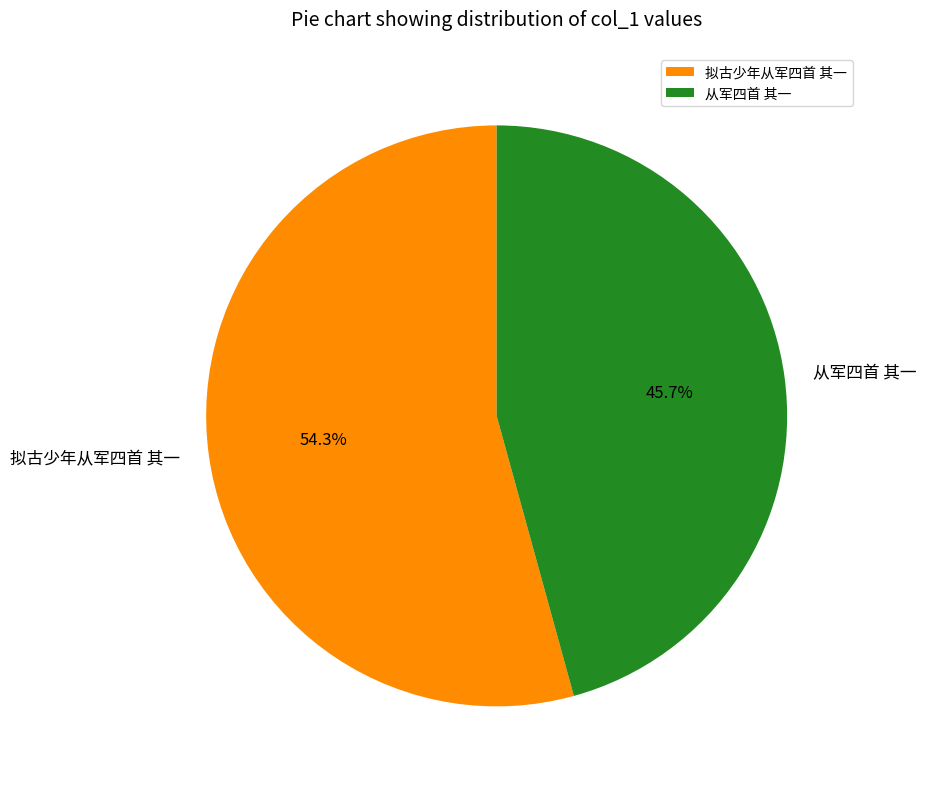

Between 从军四首 其一 and 拟古少年从军四首 其一, which is larger?

拟古少年从军四首 其一